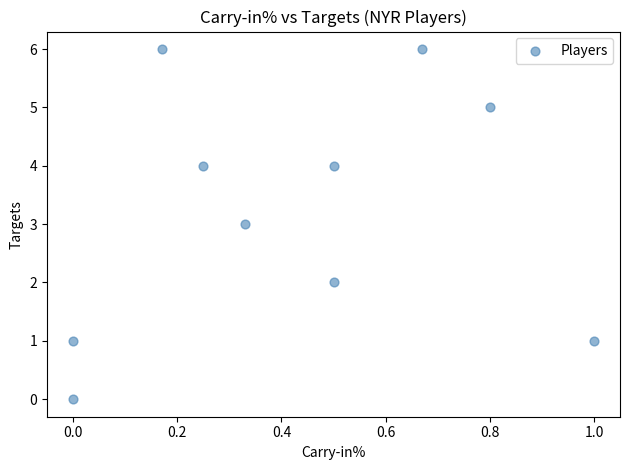

What is the range of Y values (max minus min)?

6